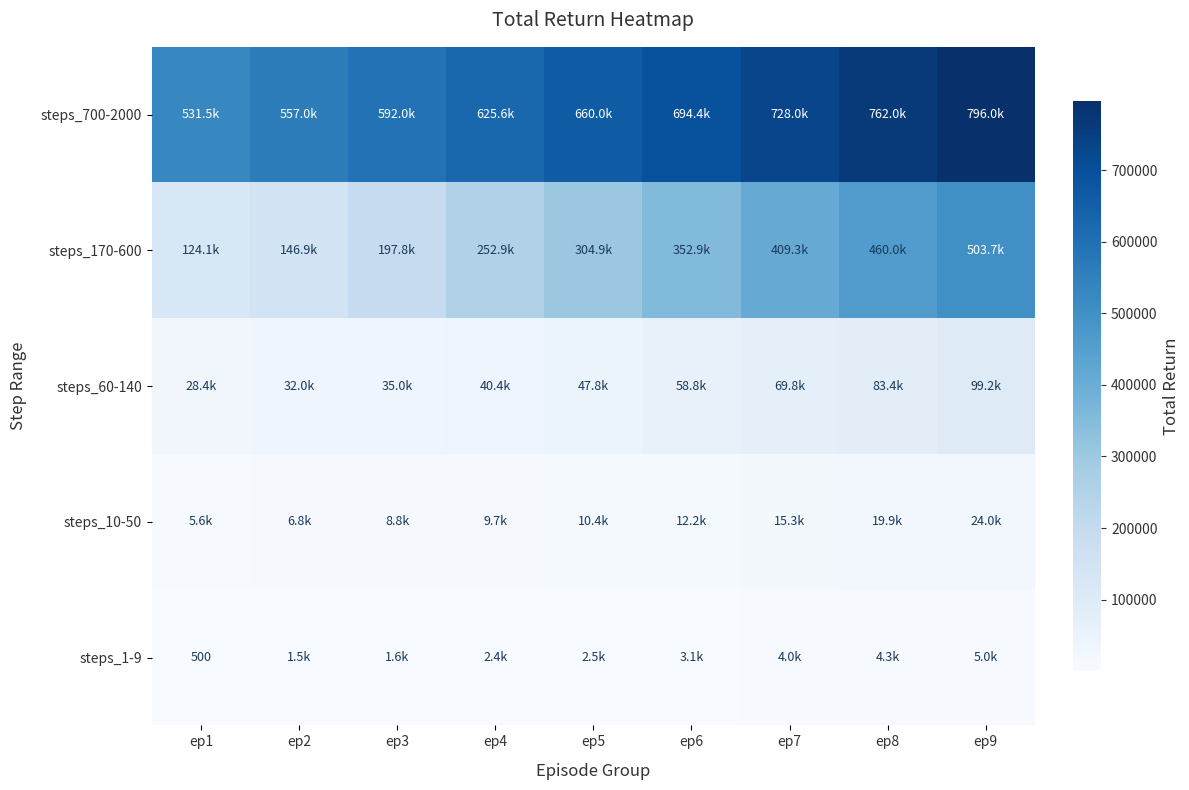

Is the value of steps_700-2000 at ep6 greater than the value of steps_1-9 at ep4?

Yes